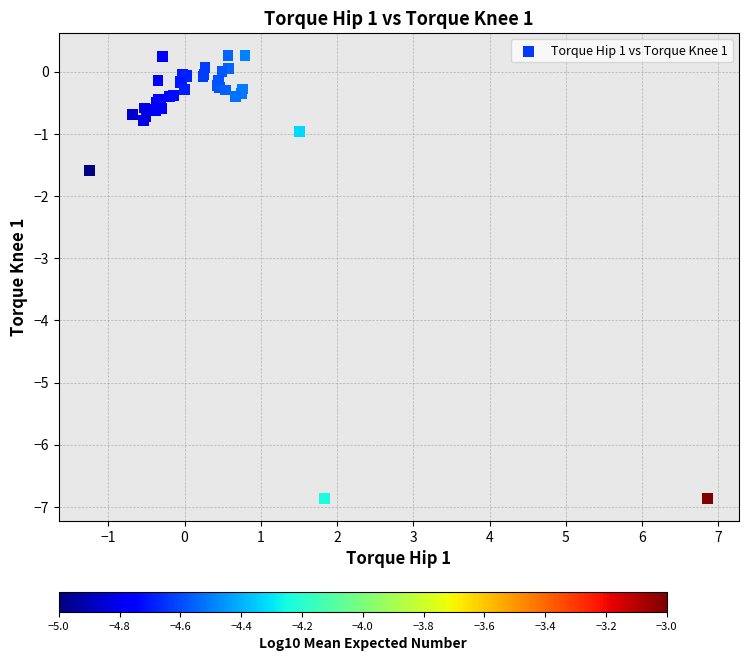

What Y value in the scatter plot is closest to -3?

-1.6